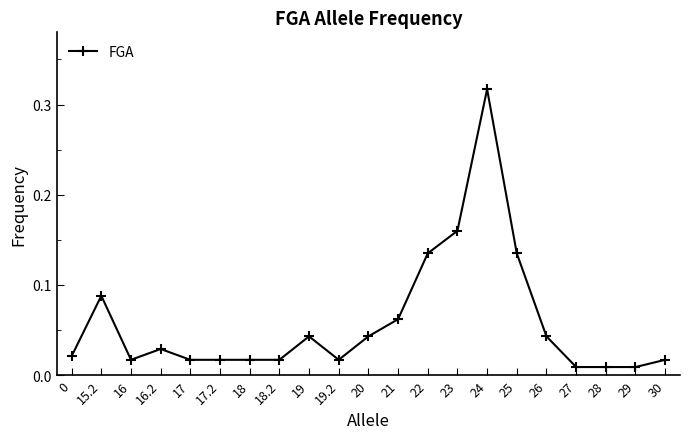

Which category has the highest value across all series?

24